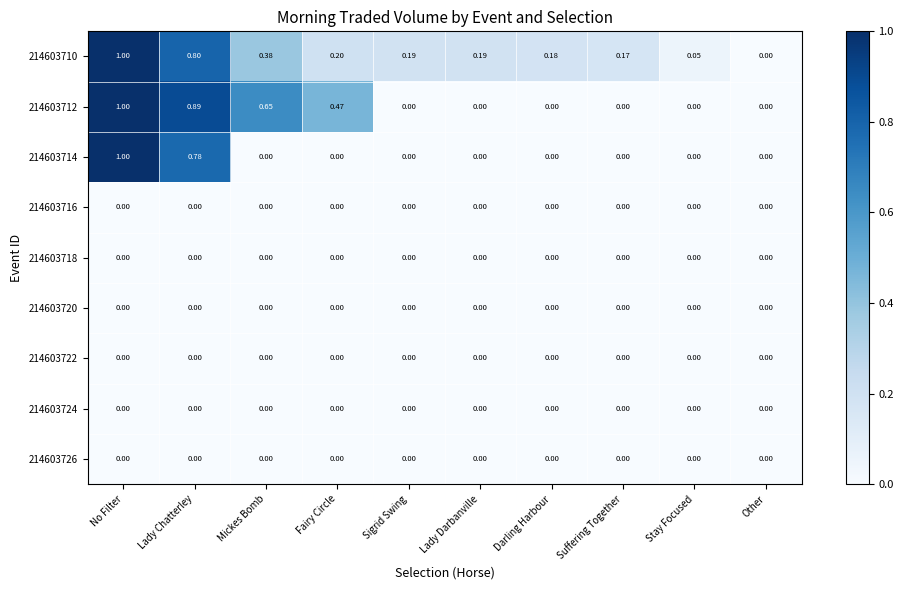

At which category does the chart reach its peak across all series?

No Filter